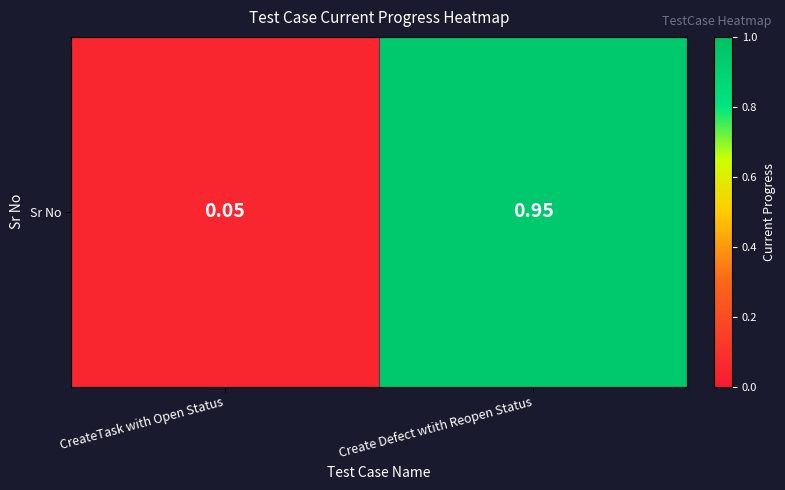

Rank the categories by value from highest to lowest.

Create Defect wtith Reopen Status, CreateTask with Open Status